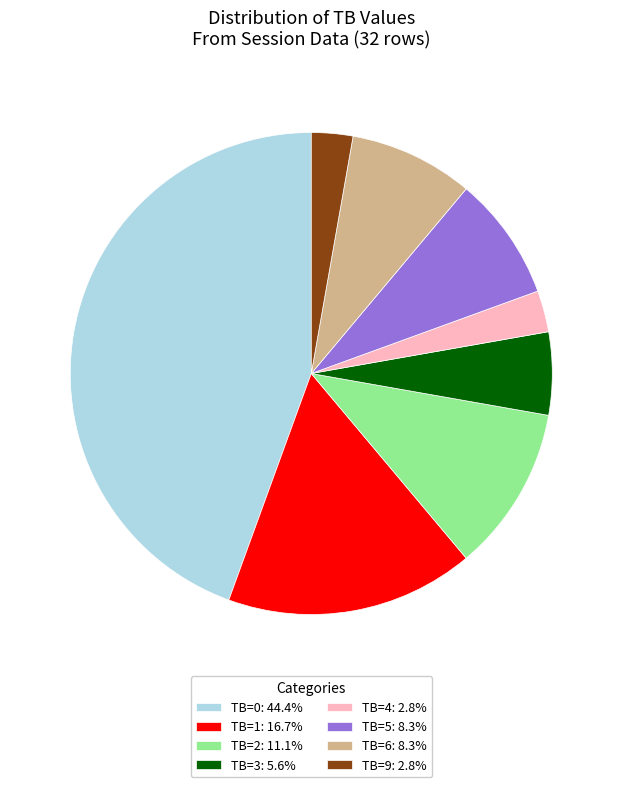

Is there any slice that represents more than half of the pie?

No